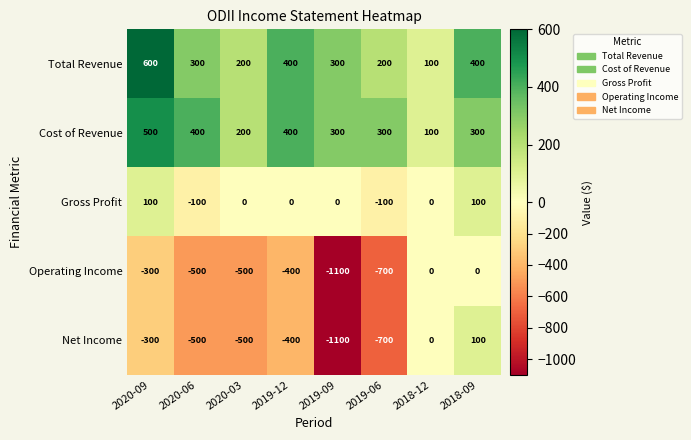

At how many categories does at least one series exceed 293?

6